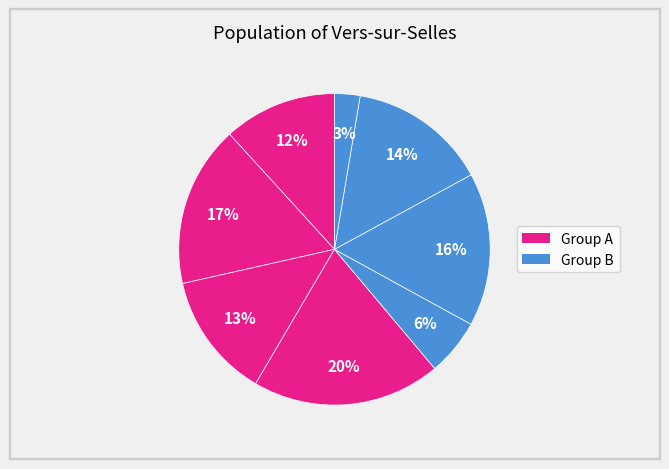

Count the number of slices in the pie.

8